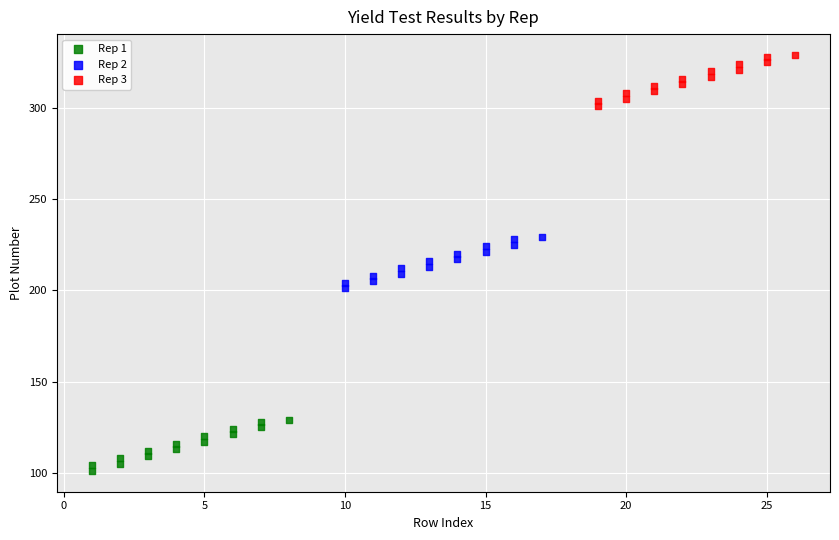

Which series reaches the maximum Y coordinate?

Rep 3